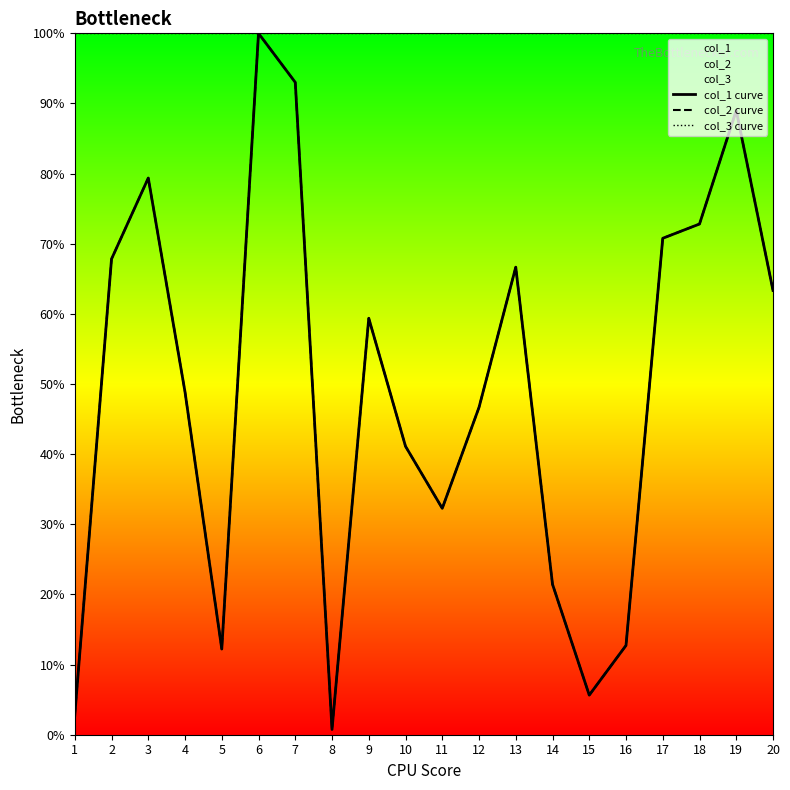

What is the total value across all series at 12?

193.3